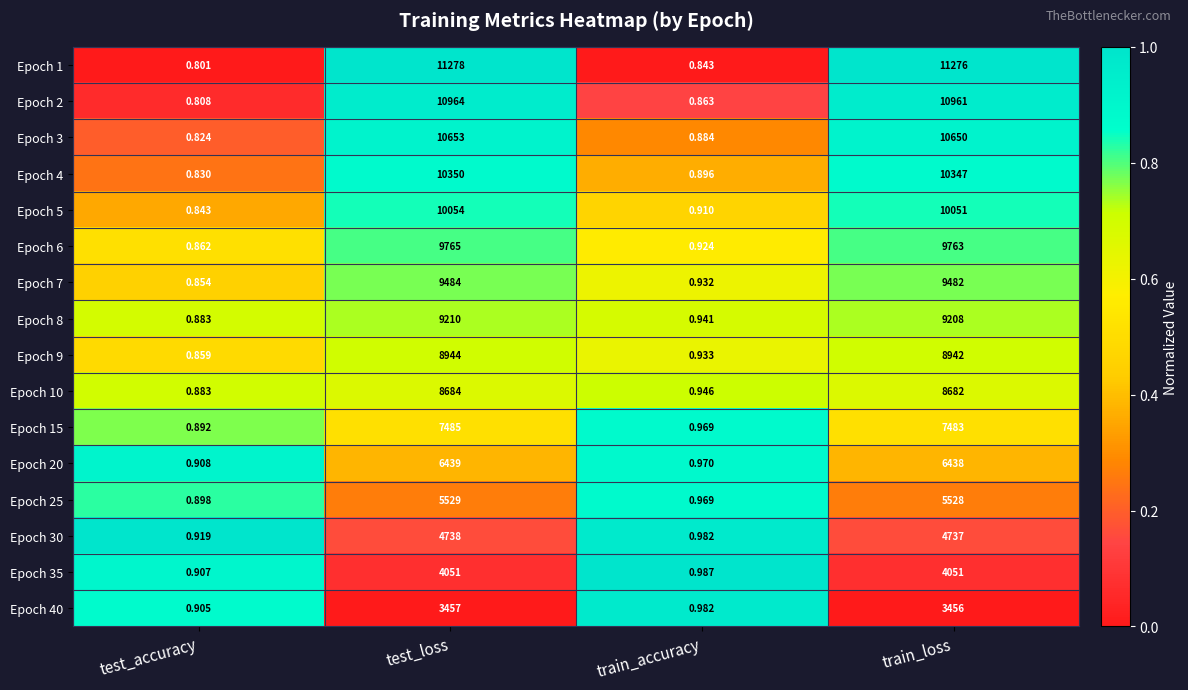

Which label corresponds to the smallest value in the chart?

test_accuracy